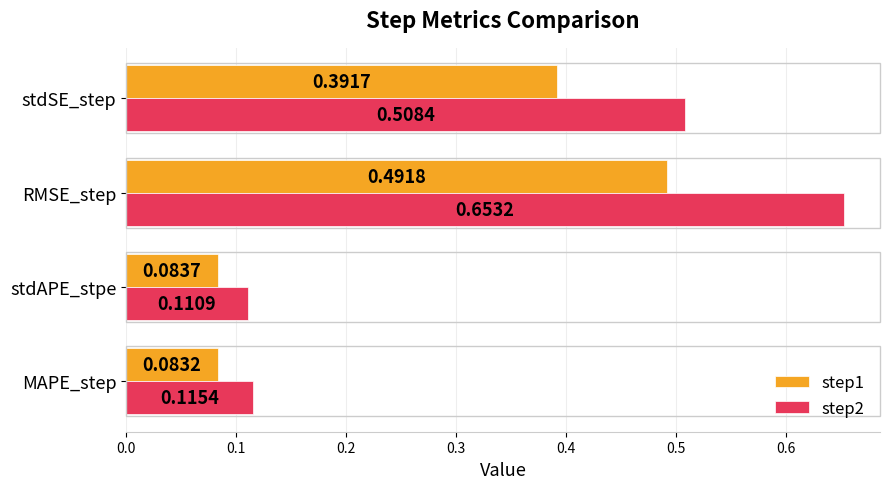

Which series has the widest spread of values?

step2